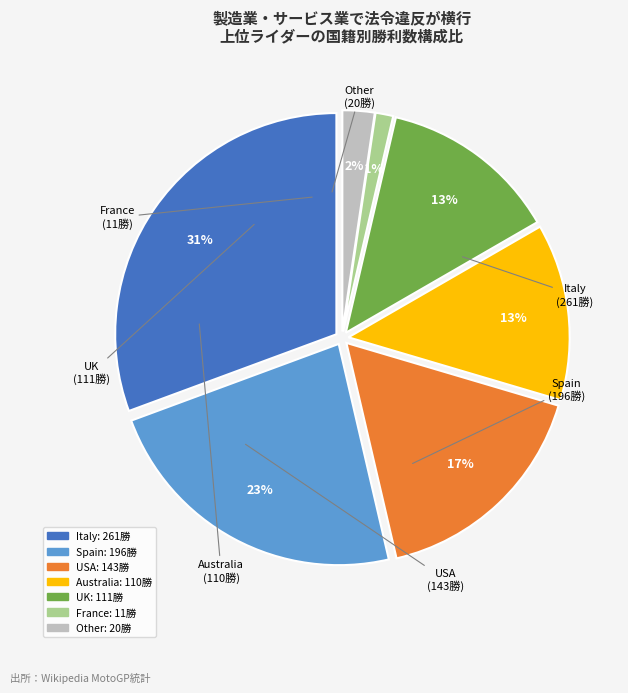

How many slices are in this pie chart?

7